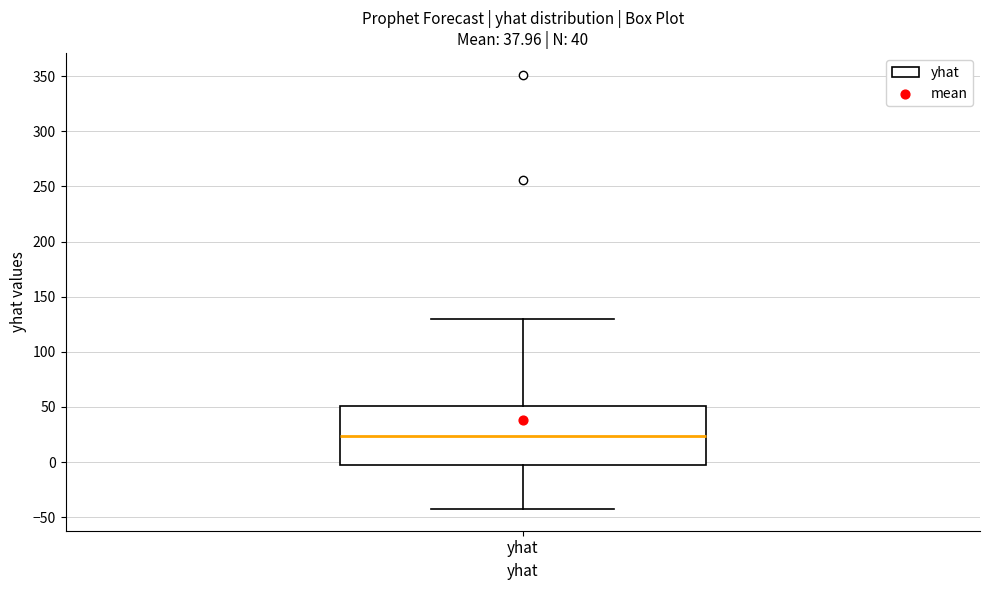

Read this box plot against the y-axis: the position of the median line, the range covered by the box, and the ends of both whiskers. The values are not printed on the chart, so give them approximately, as read against the axis.

median 25, box 0 to 50, whiskers -45 to 130